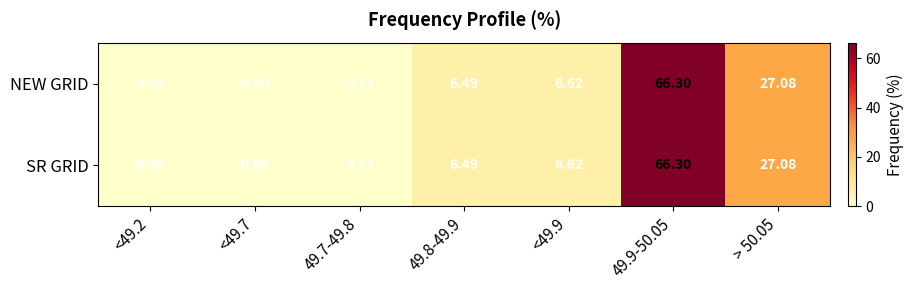

Is the value of SR GRID at 49.7-49.8 greater than the value of NEW GRID at 49.8-49.9?

No